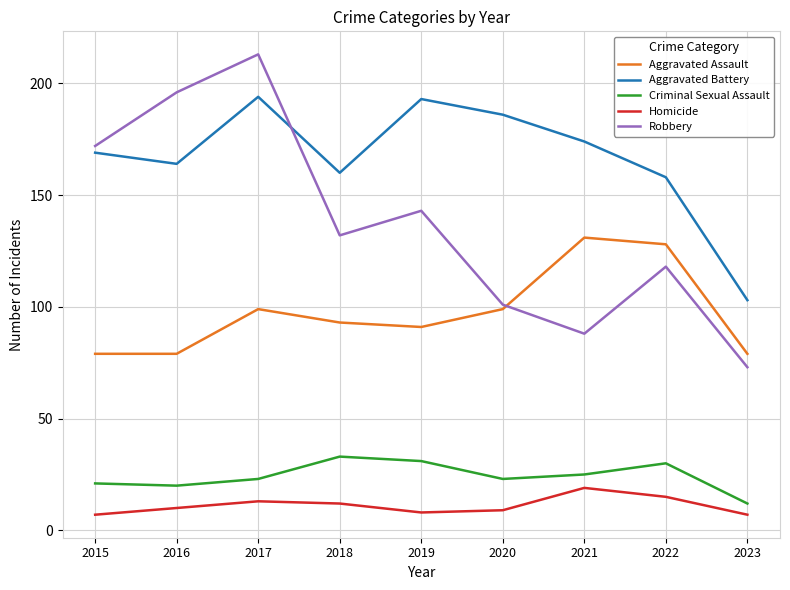

Is the value of Robbery at 2020 greater than the value of Criminal Sexual Assault at 2020?

Yes